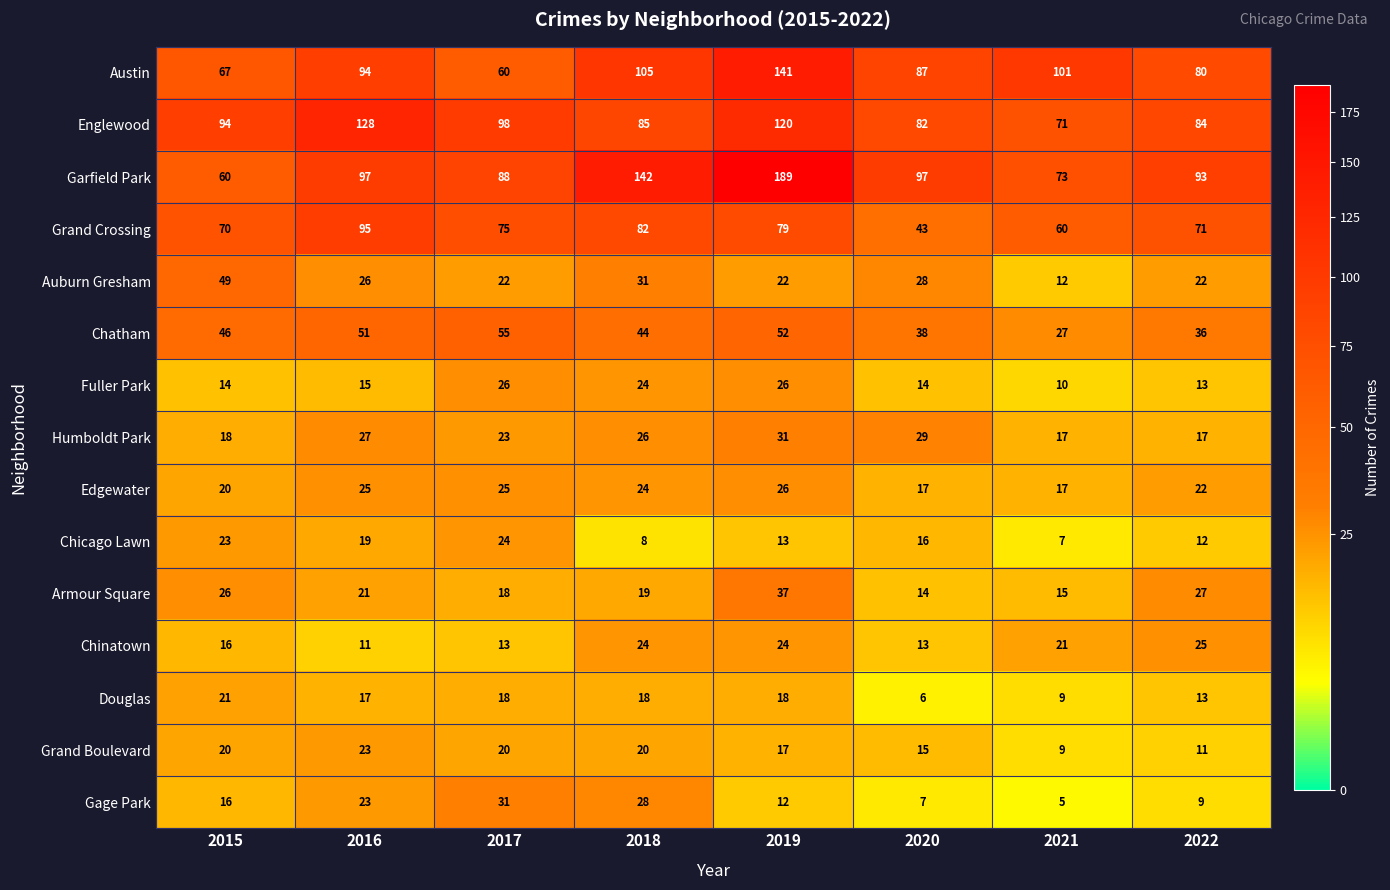

Which category has the highest value in the Auburn Gresham series?

2015